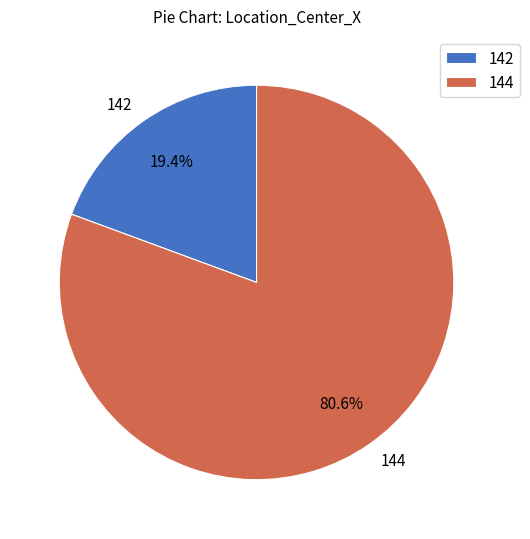

The 142 slice represents 19% of the pie. True or false?

True